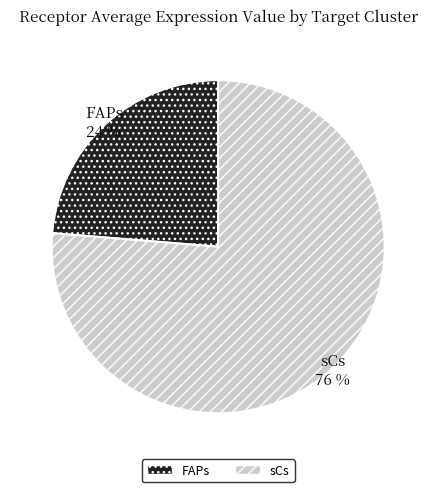

Which category has the biggest portion of the pie?

sCs